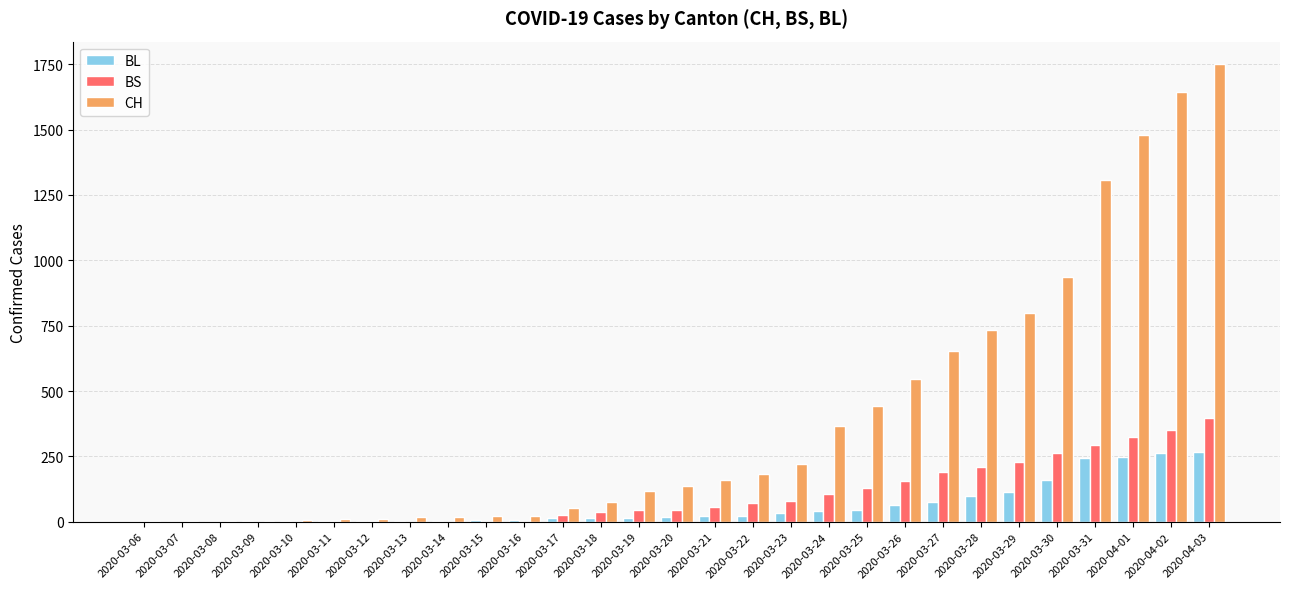

Which series changed the most between 2020-03-07 and 2020-03-19?

CH